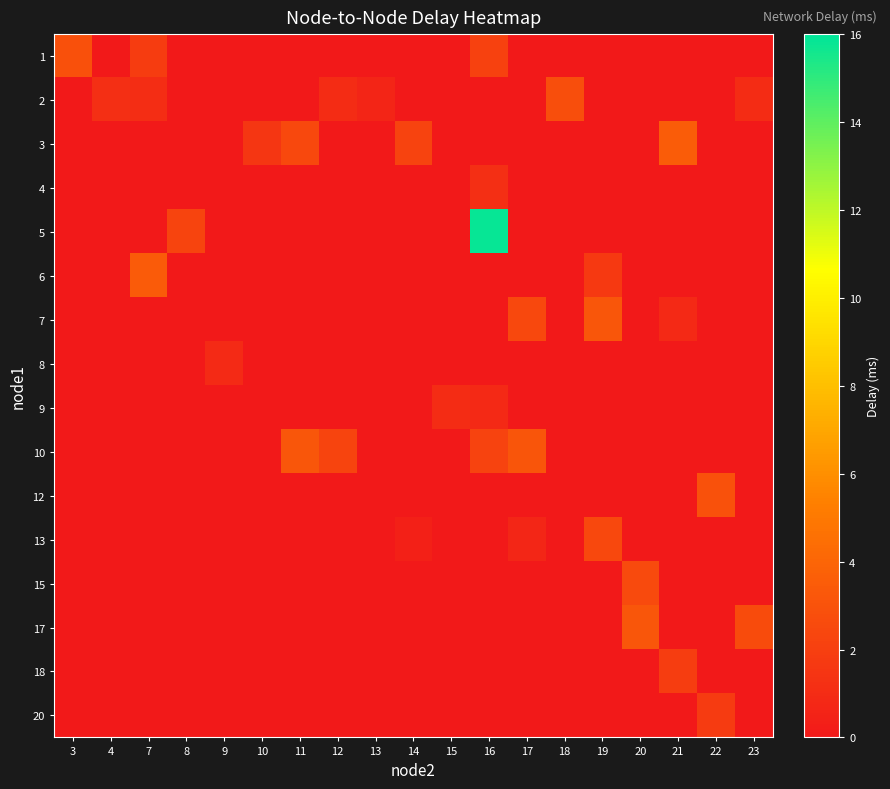

How many values in 2 are above zero?

6